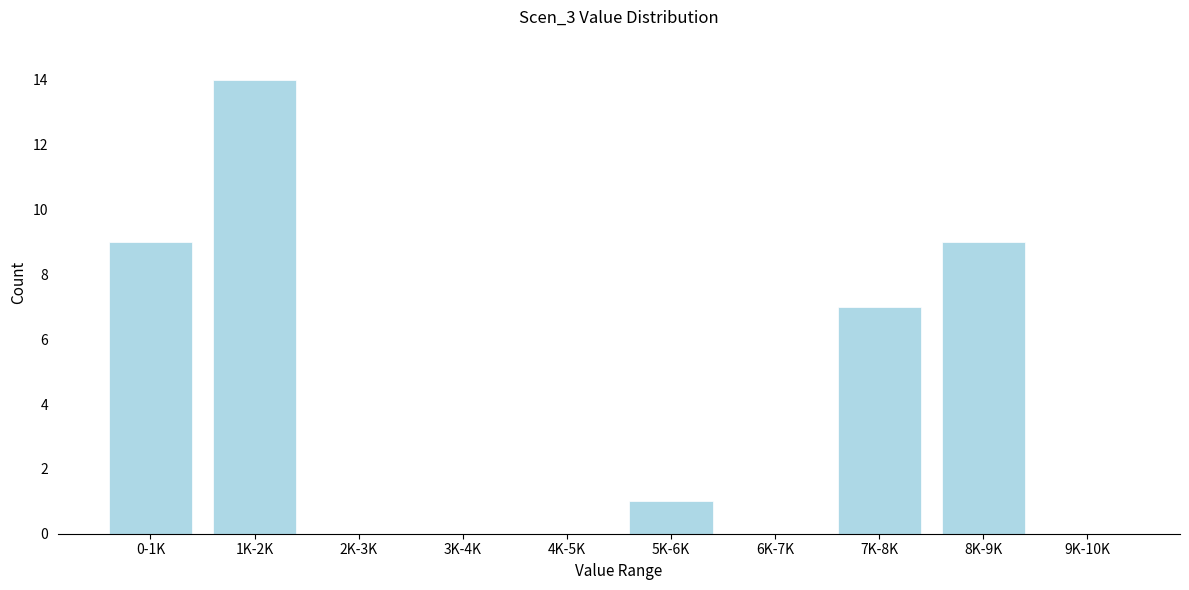

Reading left to right, list all the values displayed in this chart.

0-1K=9	1K-2K=14	2K-3K=0	3K-4K=0	4K-5K=0	5K-6K=1	6K-7K=0	7K-8K=7	8K-9K=9	9K-10K=0